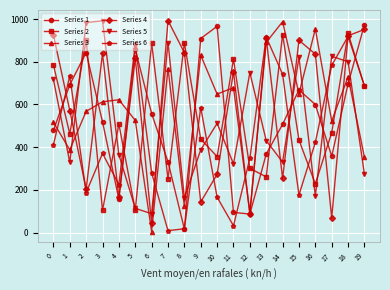

Rank the series at 9 from highest to lowest value.

Series 1, Series 3, Series 6, Series 2, Series 5, Series 4